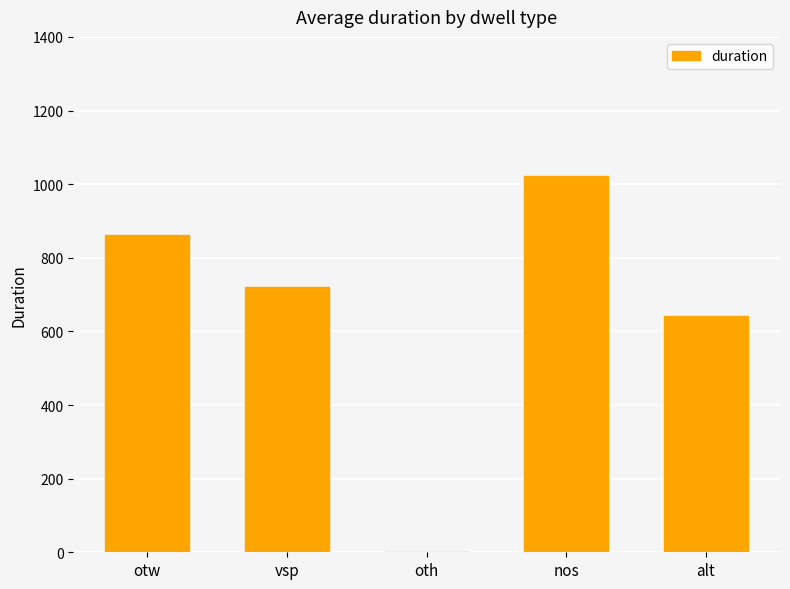

Between oth and otw, which is larger?

otw